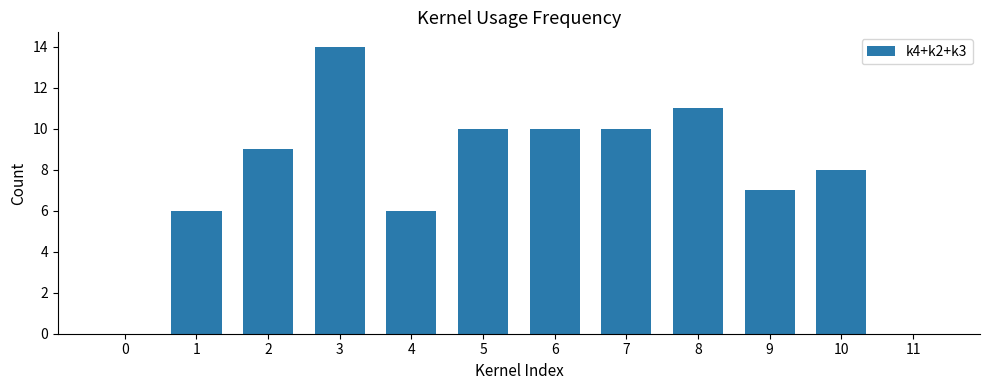

Where is the data nearest to the value 7?

9